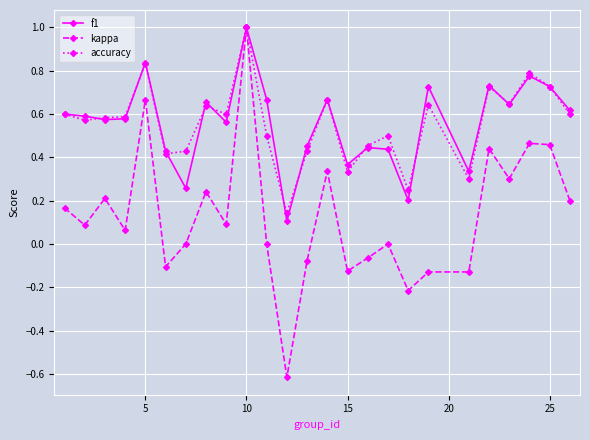

What is the highest value of the f1 series?

1.0